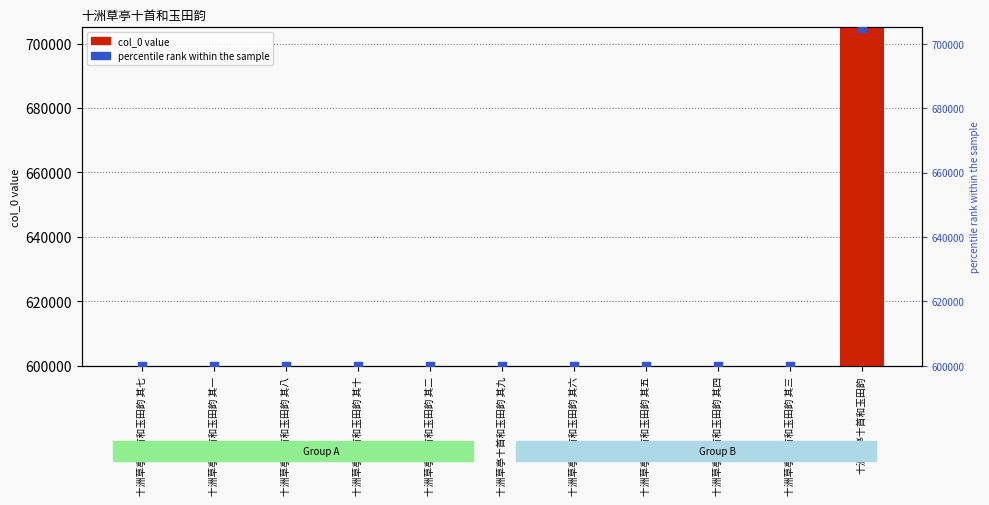

Which series contains the lowest Y value?

percentile rank